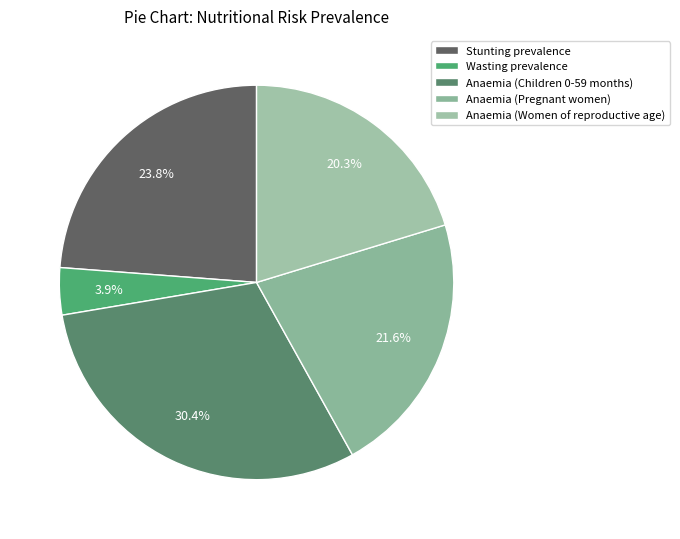

Does Stunting prevalence account for over 50% of the chart?

No